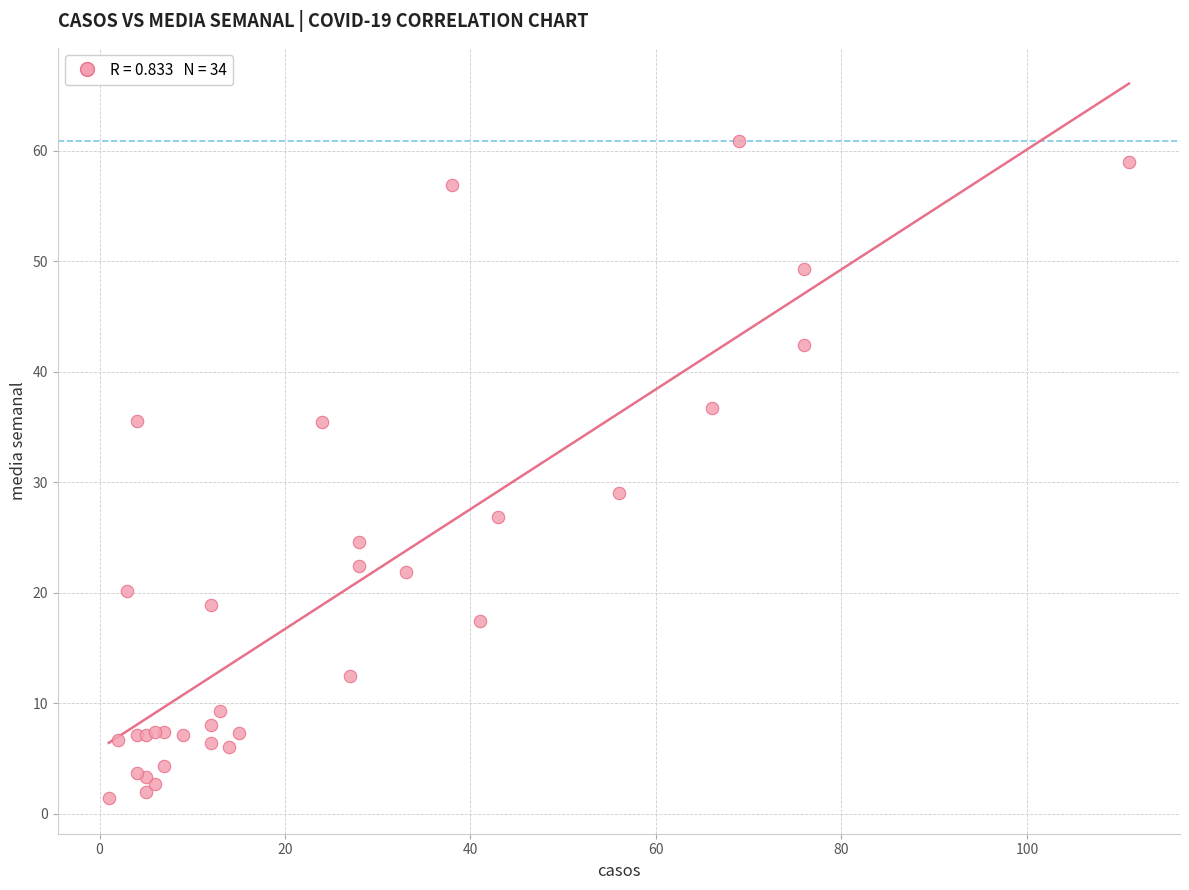

What Y value in the scatter plot is closest to 31?

29.0